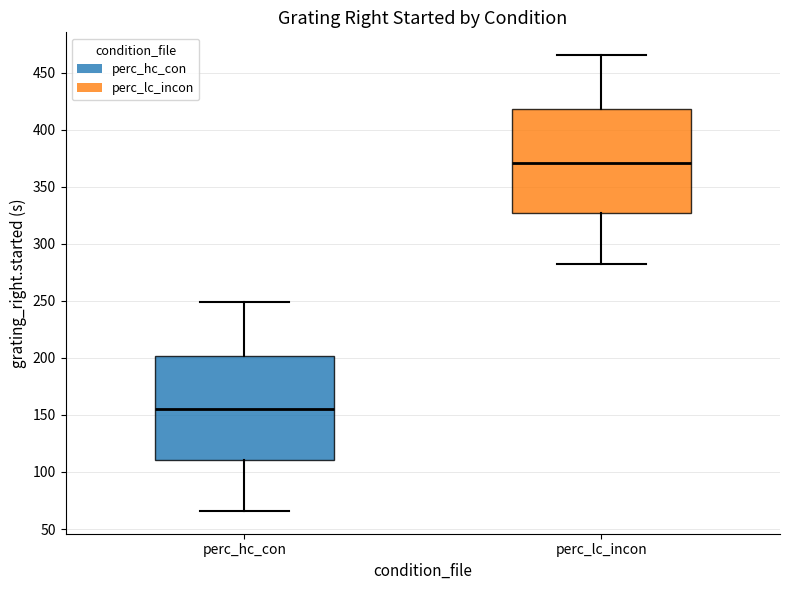

Reading left to right, read every box against the y-axis: the position of its median line, the range the box covers, and the ends of its whiskers. The values are not printed on the chart, so give them approximately, as read against the axis.

perc_hc_con: median 155, box 110 to 200, whiskers 65 to 250
perc_lc_incon: median 370, box 325 to 420, whiskers 280 to 465